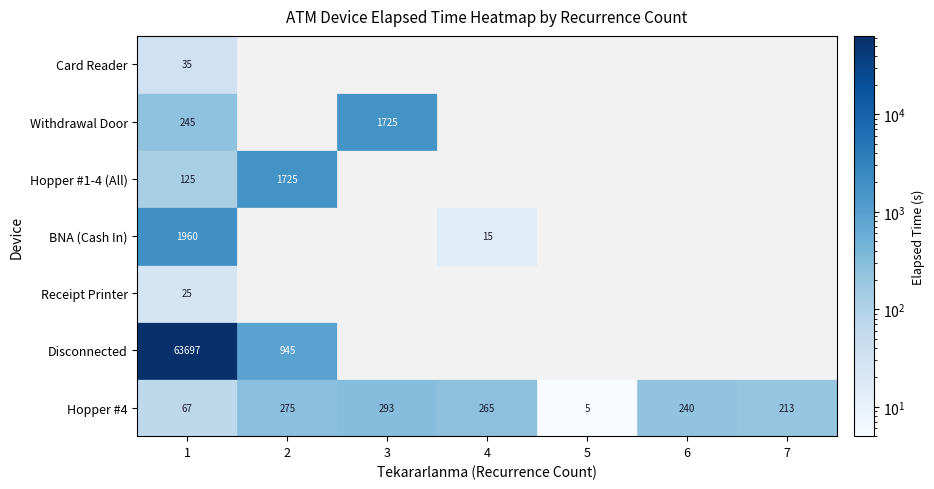

The BNA (Cash In) series shows 15.0 at 4. True or false?

True